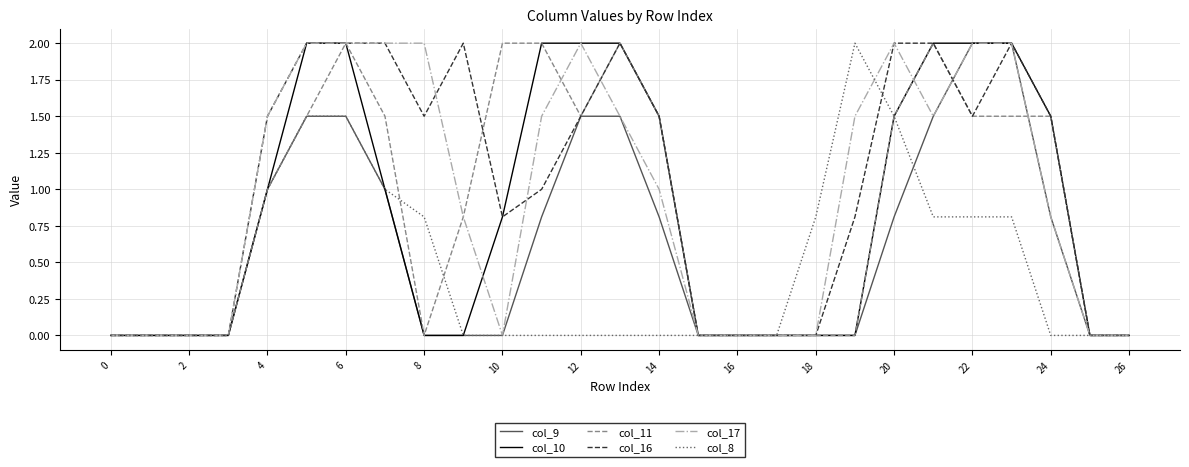

Reading left to right, extract all data points from this chart.

col_9: 0.0	0.0	0.0	0.0	1.0	1.5	1.5	1.0	0.0	0.0	0.0	0.8	1.5	1.5	0.8	0.0	0.0	0.0	0.0	0.0	0.8	1.5	2.0	2.0	0.8	0.0	0.0
col_10: 0.0	0.0	0.0	0.0	1.0	2.0	2.0	1.0	0.0	0.0	0.8	2.0	2.0	2.0	1.5	0.0	0.0	0.0	0.0	0.0	1.5	2.0	2.0	2.0	1.5	0.0	0.0
col_11: 0.0	0.0	0.0	0.0	1.0	1.5	2.0	1.5	0.0	0.8	2.0	2.0	1.5	2.0	1.5	0.0	0.0	0.0	0.0	0.0	1.5	2.0	1.5	1.5	1.5	0.0	0.0
col_16: 0.0	0.0	0.0	0.0	1.5	2.0	2.0	2.0	1.5	2.0	0.8	1.0	1.5	2.0	1.5	0.0	0.0	0.0	0.0	0.8	2.0	2.0	1.5	2.0	1.5	0.0	0.0
col_17: 0.0	0.0	0.0	0.0	1.5	2.0	2.0	2.0	2.0	0.8	0.0	1.5	2.0	1.5	1.0	0.0	0.0	0.0	0.0	1.5	2.0	1.5	2.0	2.0	0.8	0.0	0.0
col_8: 0.0	0.0	0.0	0.0	1.0	1.5	1.5	1.0	0.8	0.0	0.0	0.0	0.0	0.0	0.0	0.0	0.0	0.0	0.8	2.0	1.5	0.8	0.8	0.8	0.0	0.0	0.0